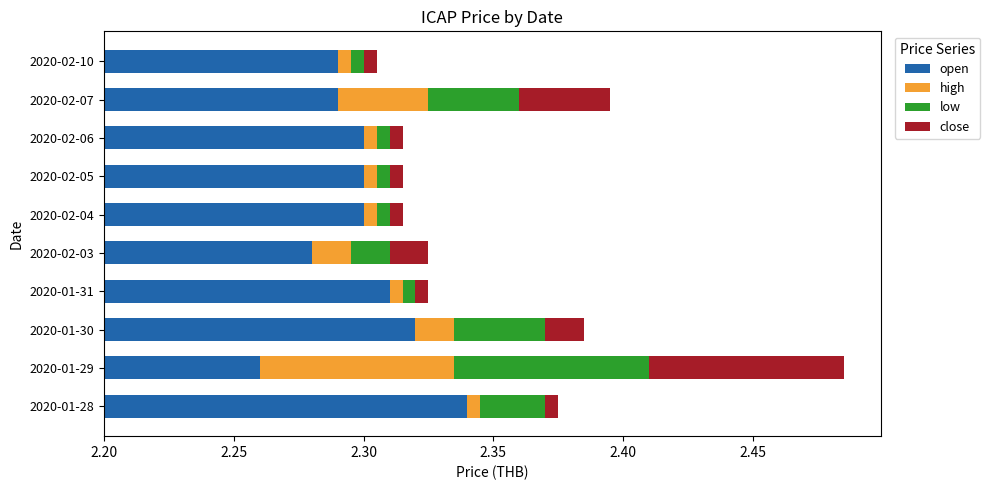

How many bars are there in each group?

4